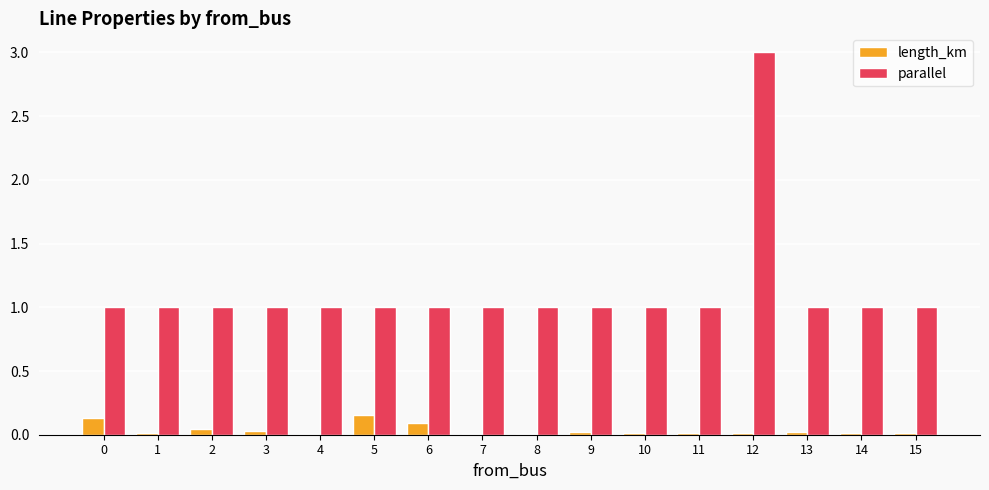

What is the total value across all series at 0?

1.1